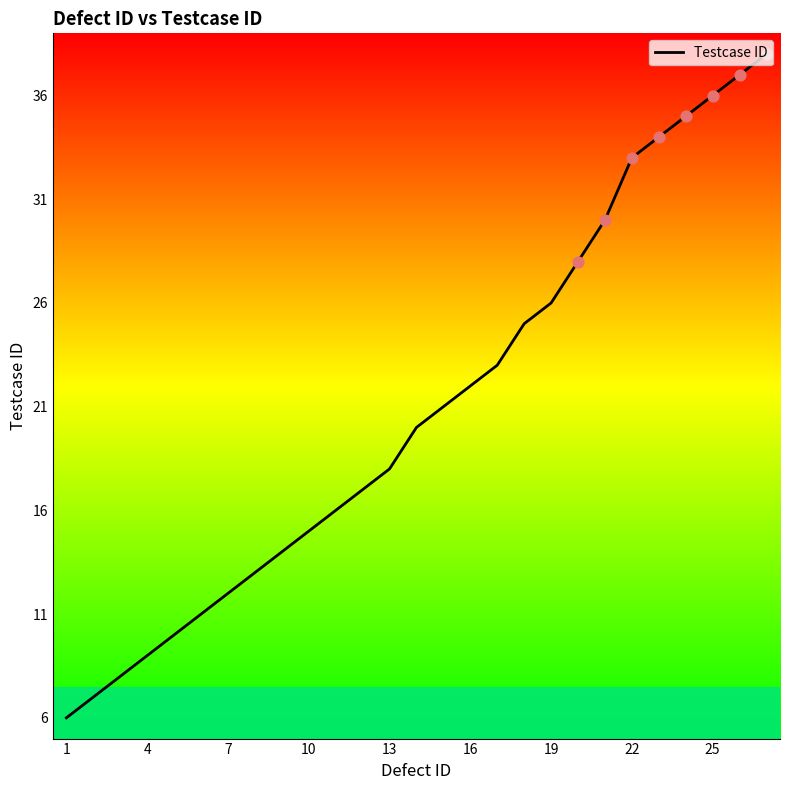

What is the greatest value displayed?

38